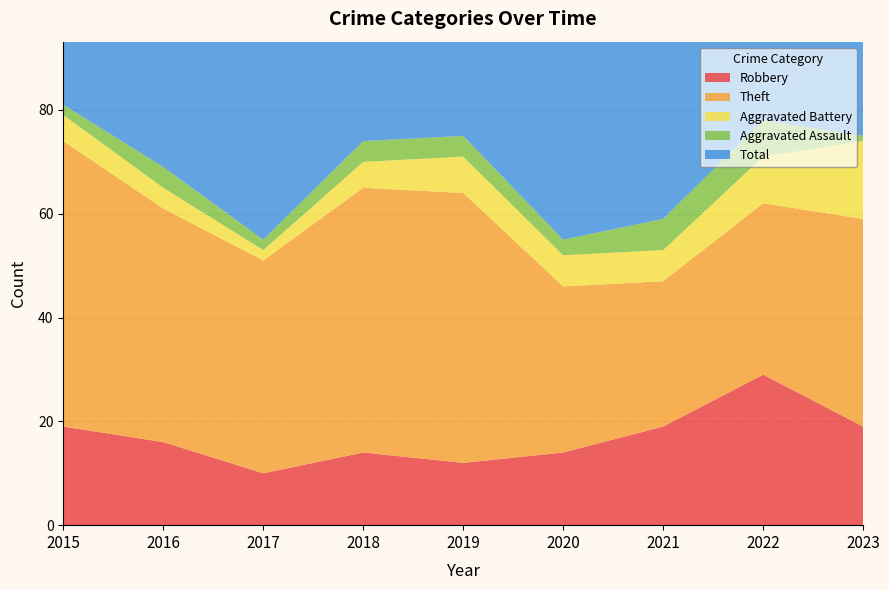

Reading left to right, extract all data points from this chart.

Robbery: 19	16	10	14	12	14	19	29	19
Theft: 55	45	41	51	52	32	28	33	40
Aggravated Battery: 5	4	2	5	7	6	6	9	15
Aggravated Assault: 2	4	2	4	4	3	6	7	1
Total: 81	70	57	74	75	56	59	80	77